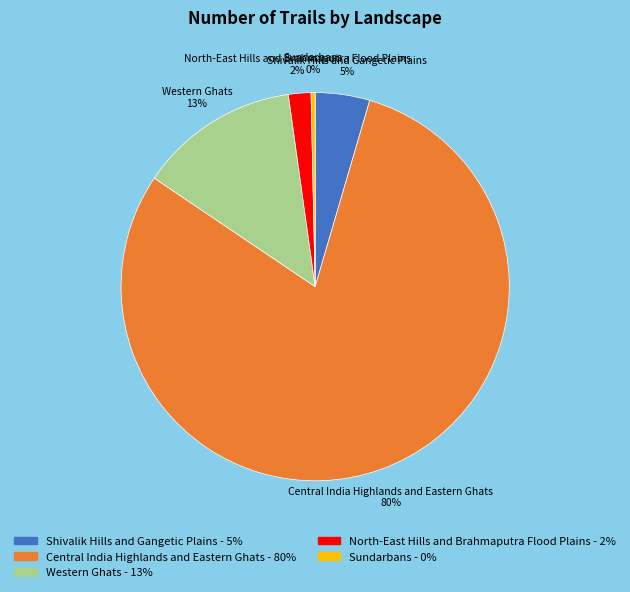

The Shivalik Hills and Gangetic Plains slice represents 18% of the pie. True or false?

False